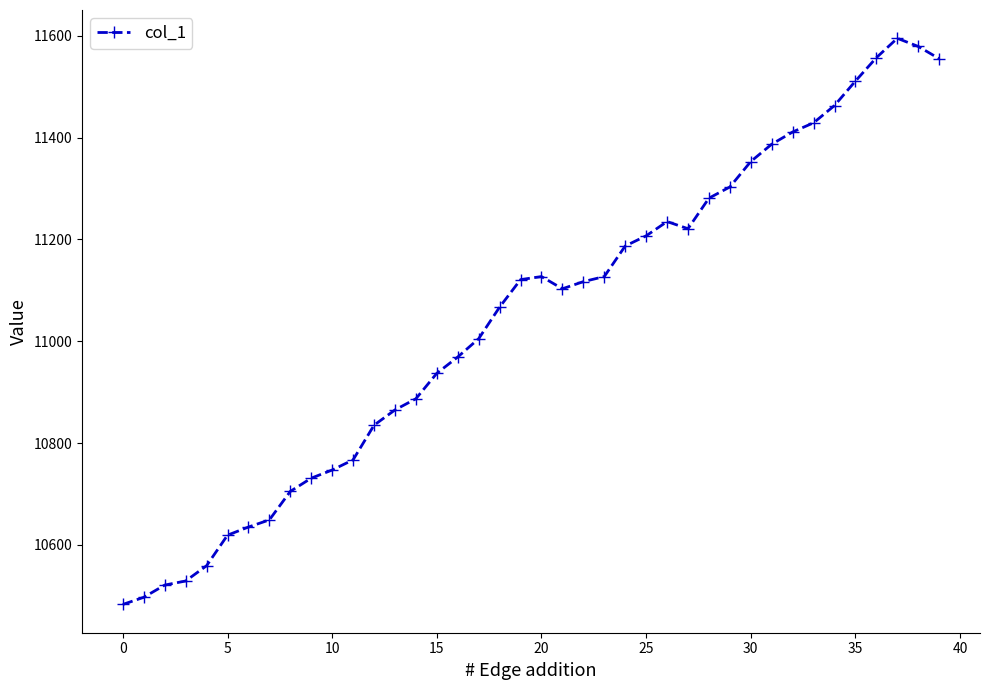

What is the average value?

11047